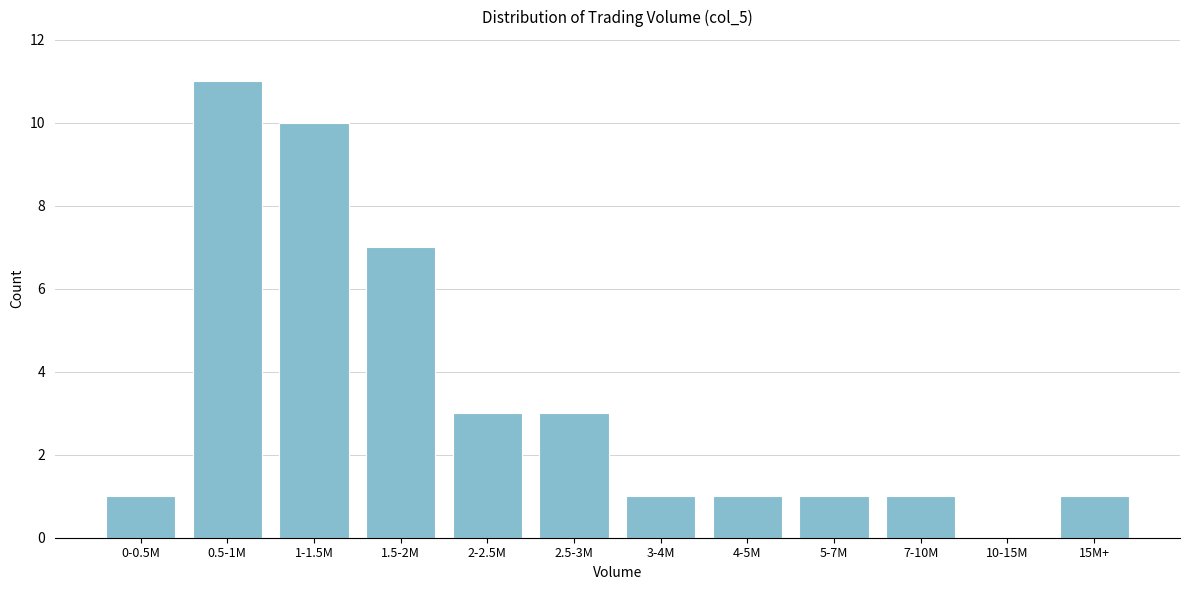

Reading left to right, what are all the values shown in this chart?

0-0.5M=1	0.5-1M=11	1-1.5M=10	1.5-2M=7	2-2.5M=3	2.5-3M=3	3-4M=1	4-5M=1	5-7M=1	7-10M=1	10-15M=0	15M+=1